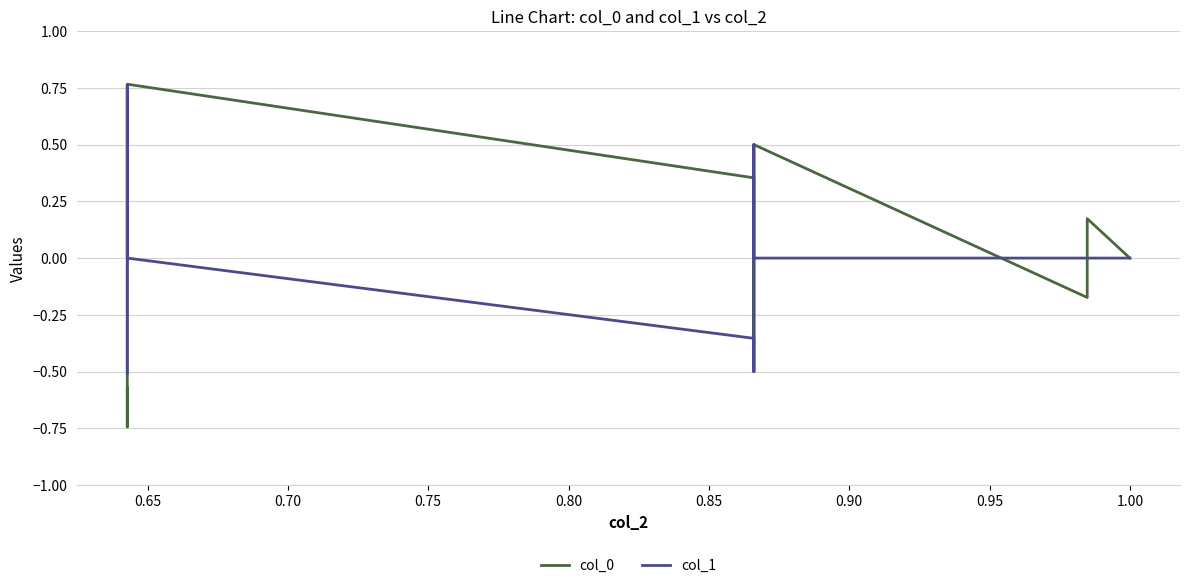

How many negative values does the col_1 series have?

5